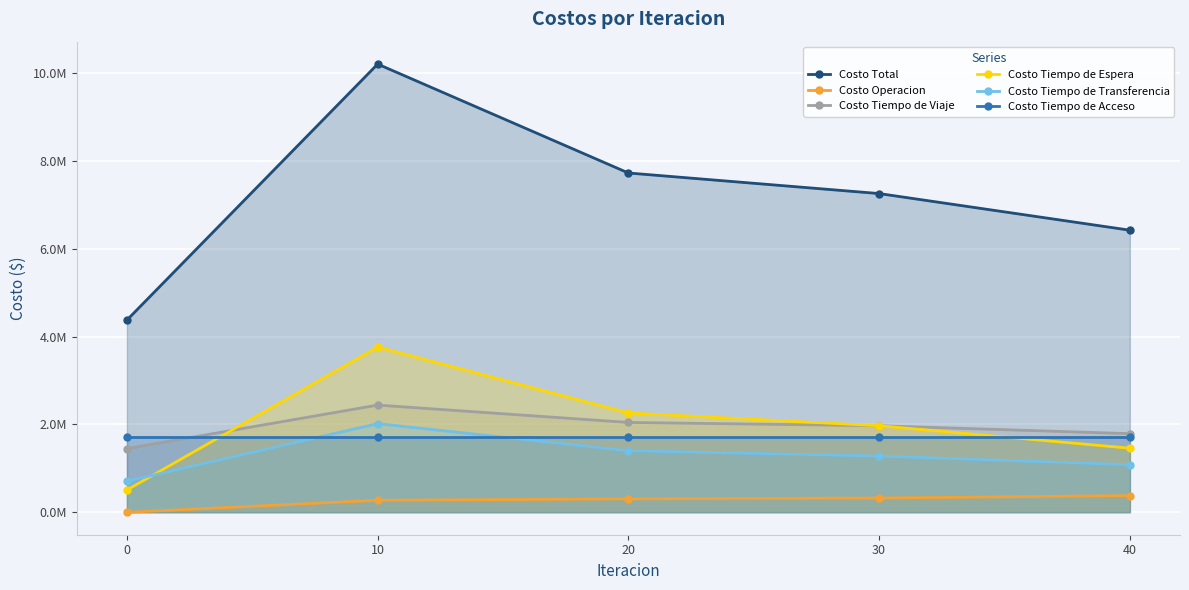

How many interior local peaks does the Costo Tiempo de Viaje series have?

1